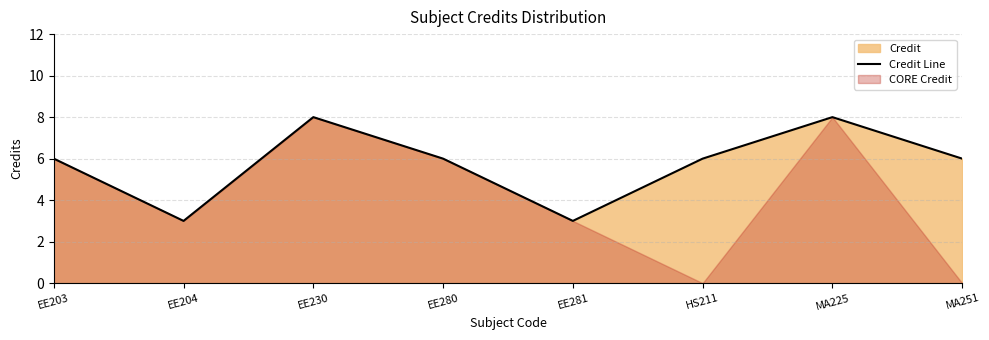

The value at EE230 is 8. True or false?

True